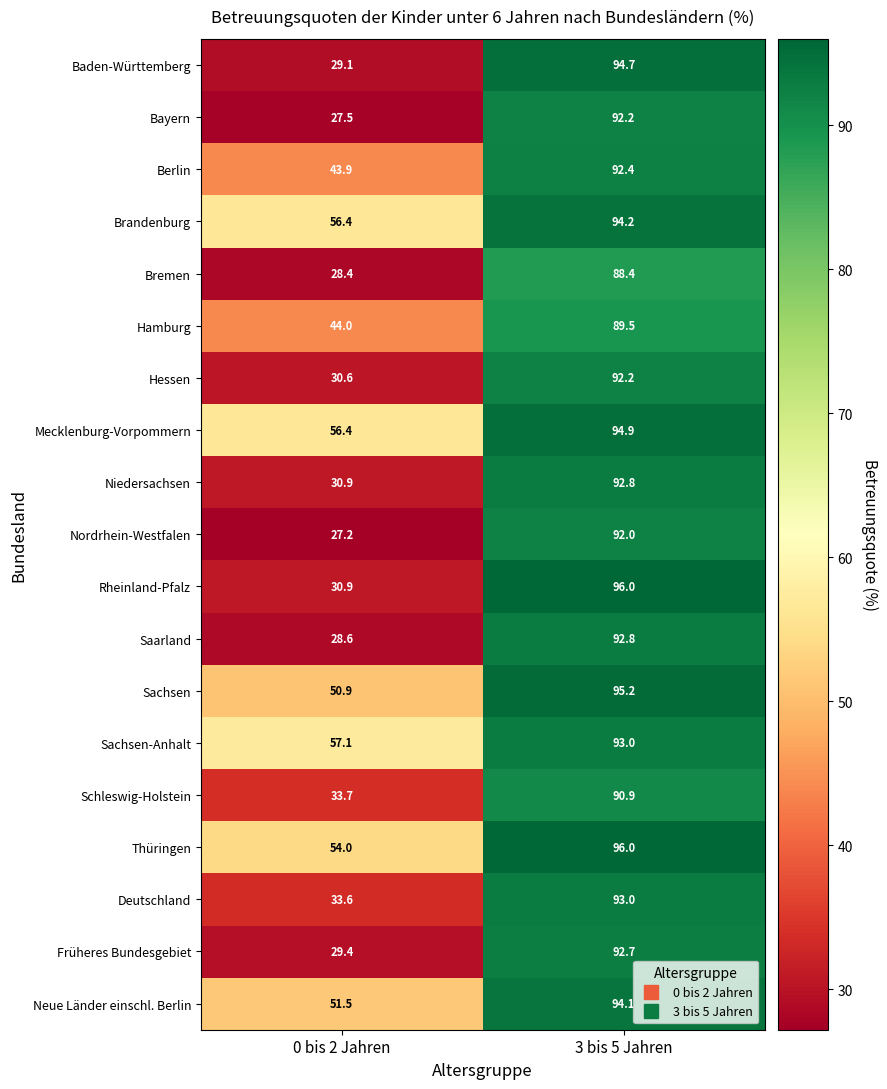

Which category has the highest value in the Bayern series?

3 bis 5 Jahren